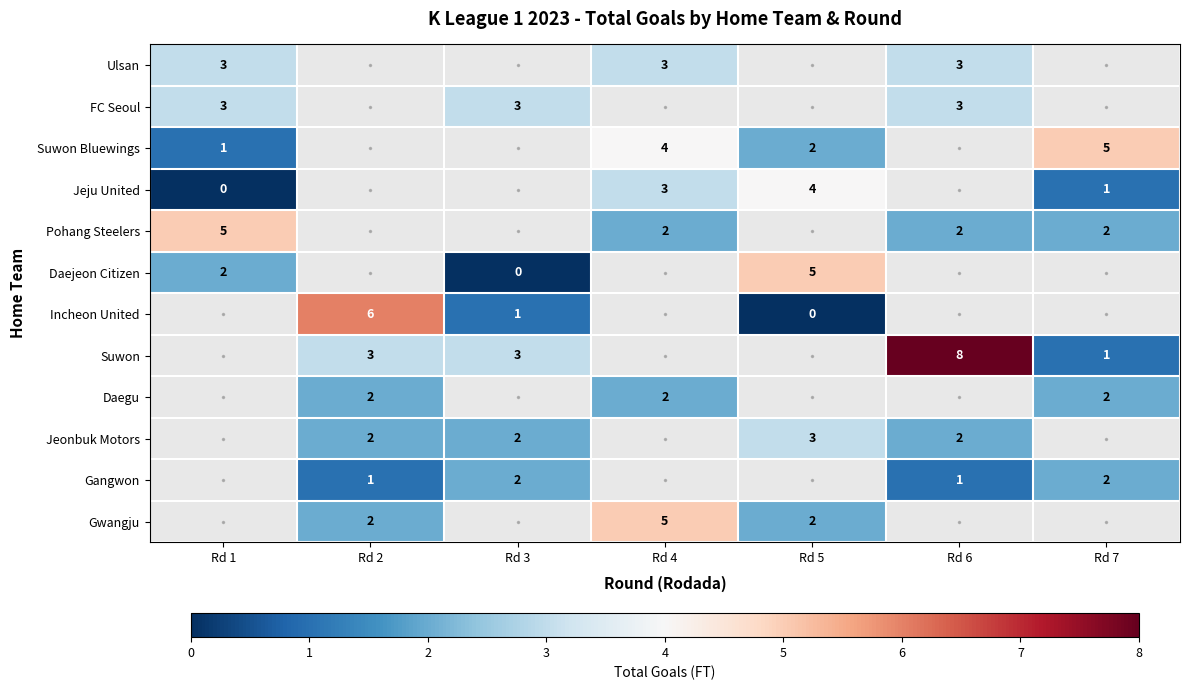

What is the maximum value shown in the chart?

8.0